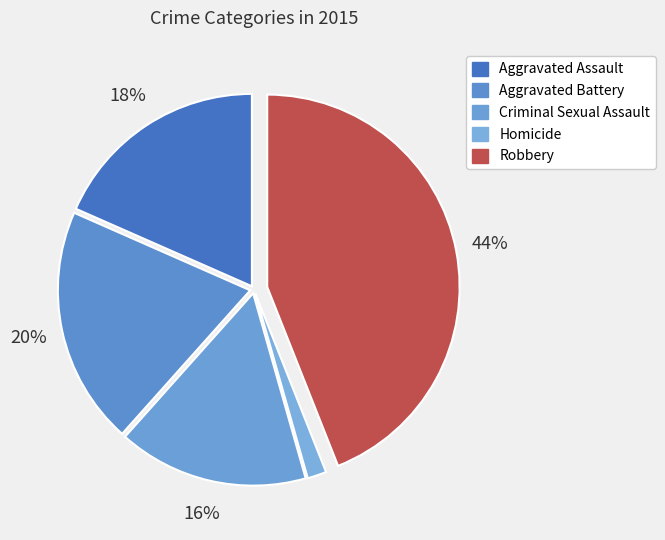

Count the number of slices in the pie.

5